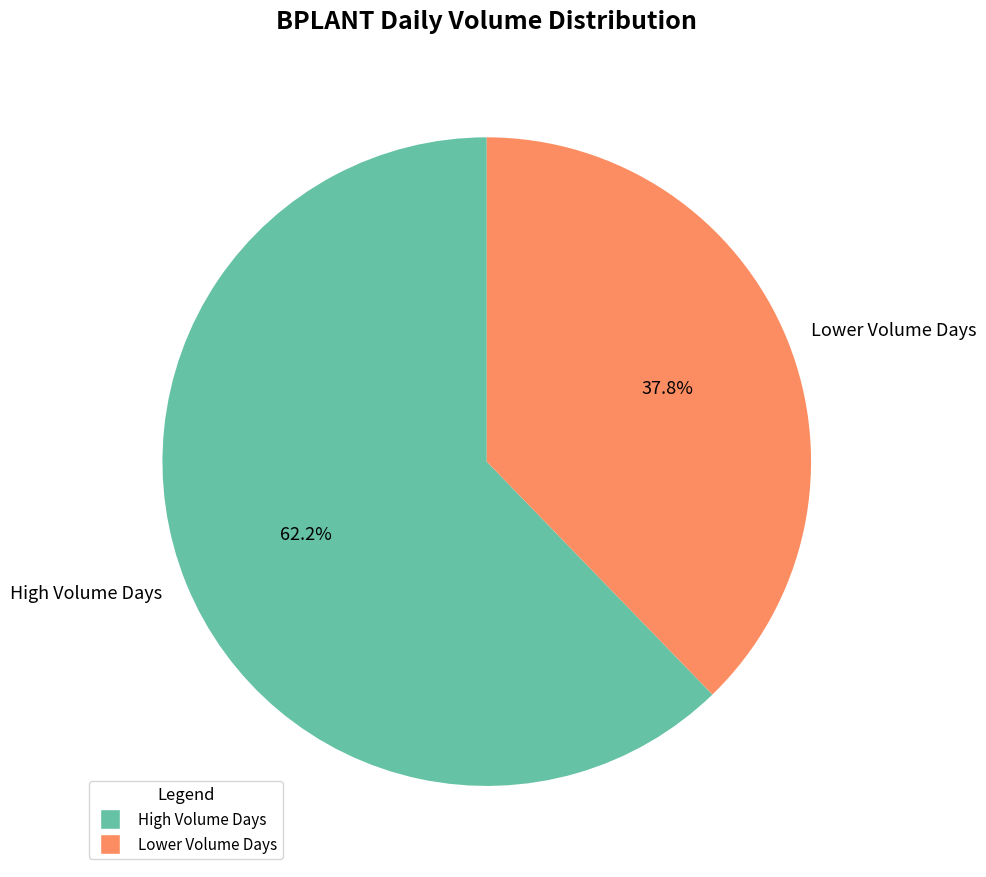

Count the number of slices in the pie.

2